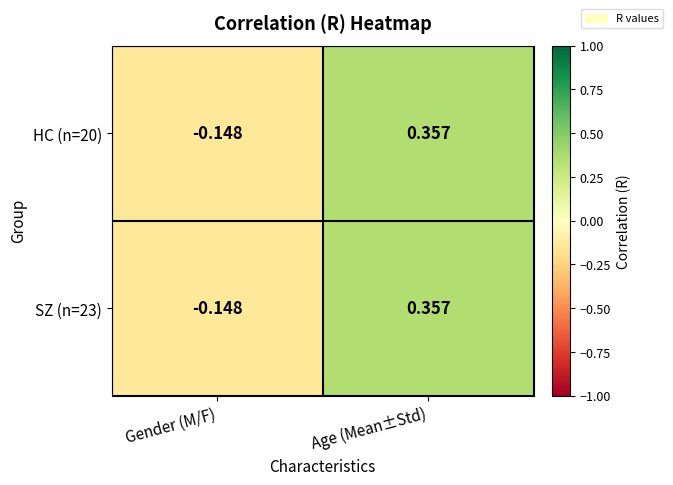

Where does the SZ (n=23) series first go above 0?

Age (Mean±Std)